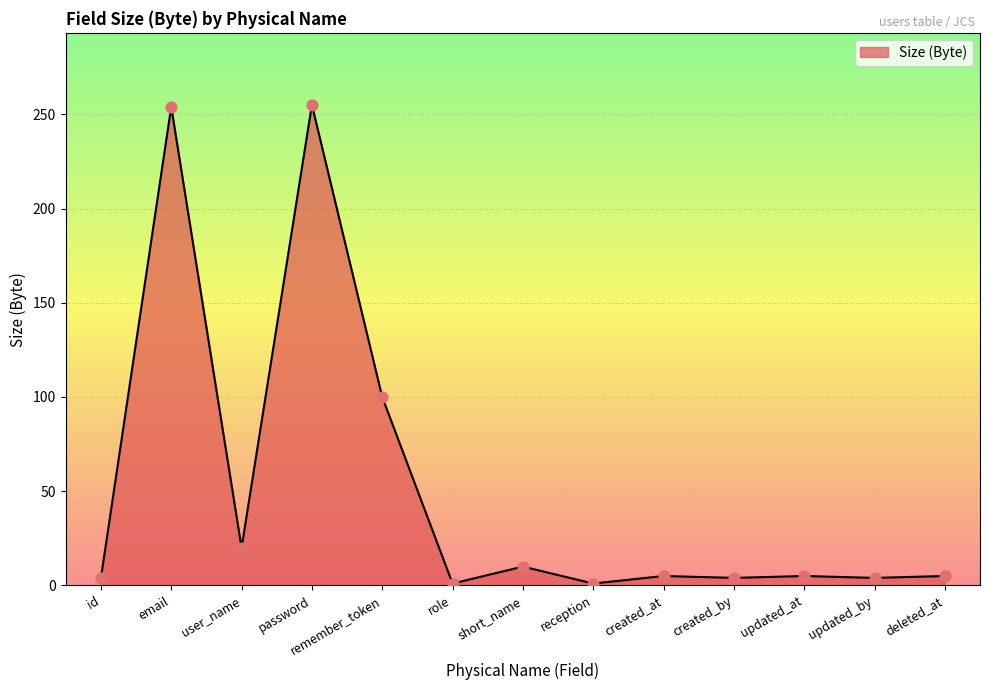

What is the change in value from created_at to created_by?

-1